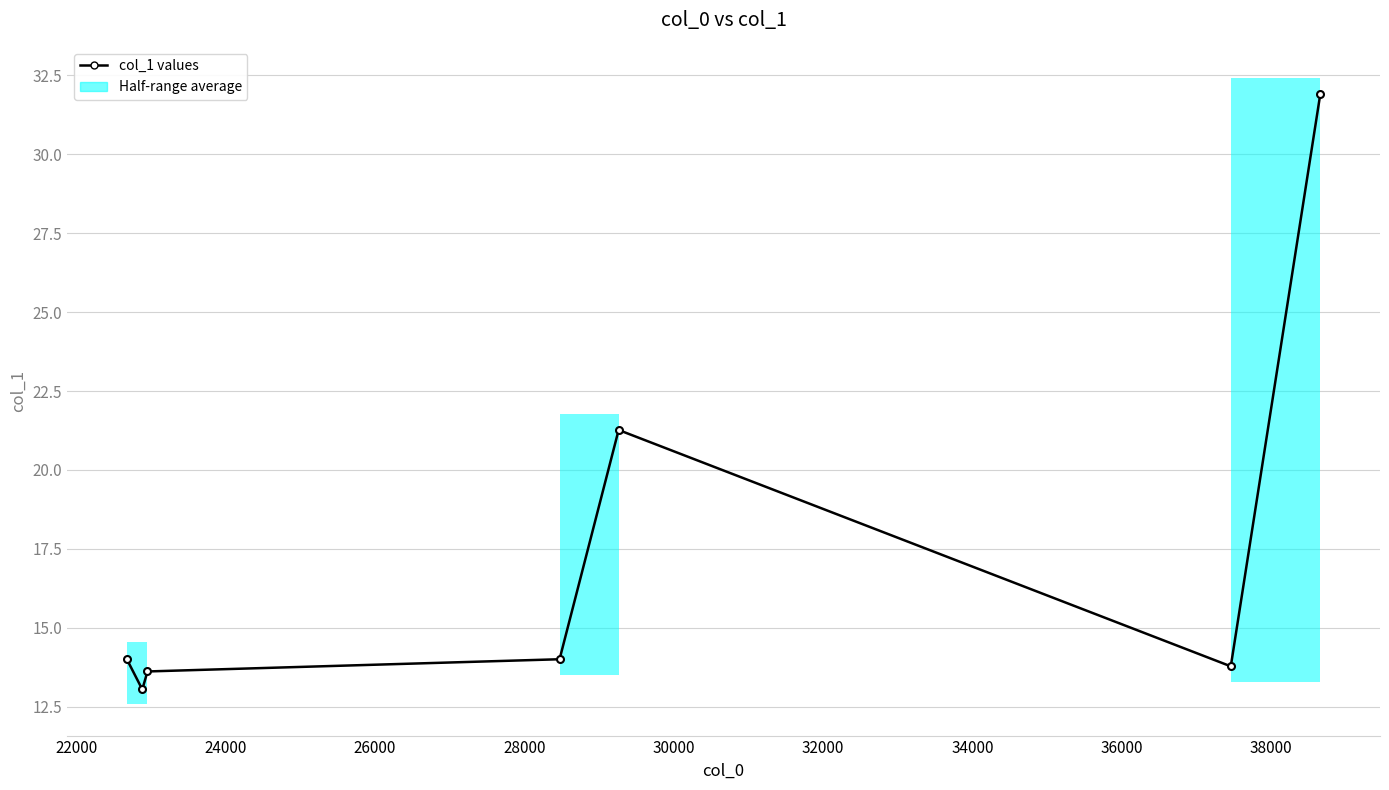

True or false: there are more than 1 points higher than both neighbors.

False